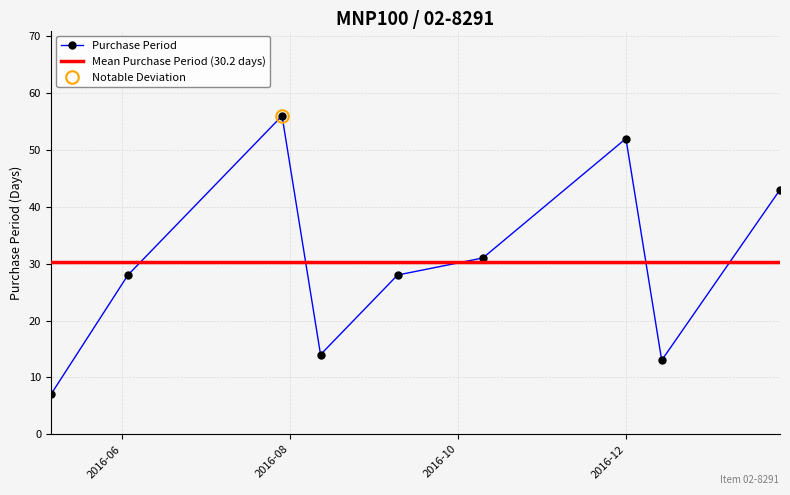

Where does the data first go above 28?

2016-07-29